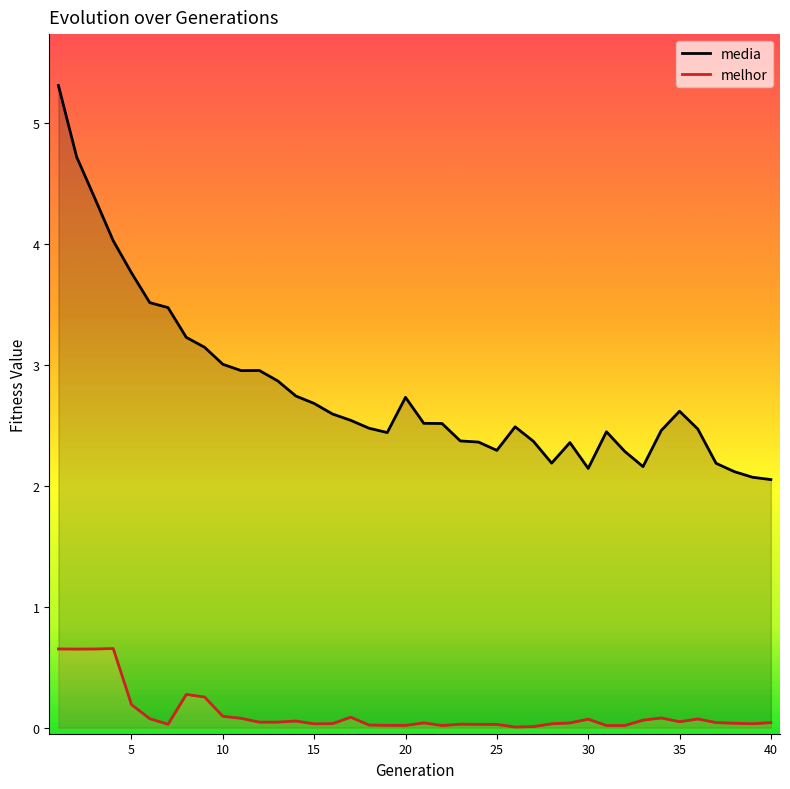

Reading left to right, what are all the values shown in this chart?

media: 5.3	4.7	4.4	4.0	3.8	3.5	3.5	3.2	3.1	3.0	3.0	3.0	2.9	2.7	2.7	2.6	2.5	2.5	2.4	2.7	2.5	2.5	2.4	2.4	2.3	2.5	2.4	2.2	2.4	2.1	2.4	2.3	2.2	2.5	2.6	2.5	2.2	2.1	2.1	2.1
melhor: 0.7	0.6	0.7	0.7	0.2	0.1	0.0	0.3	0.3	0.1	0.1	0.0	0.0	0.1	0.0	0.0	0.1	0.0	0.0	0.0	0.0	0.0	0.0	0.0	0.0	0.0	0.0	0.0	0.0	0.1	0.0	0.0	0.1	0.1	0.0	0.1	0.0	0.0	0.0	0.0